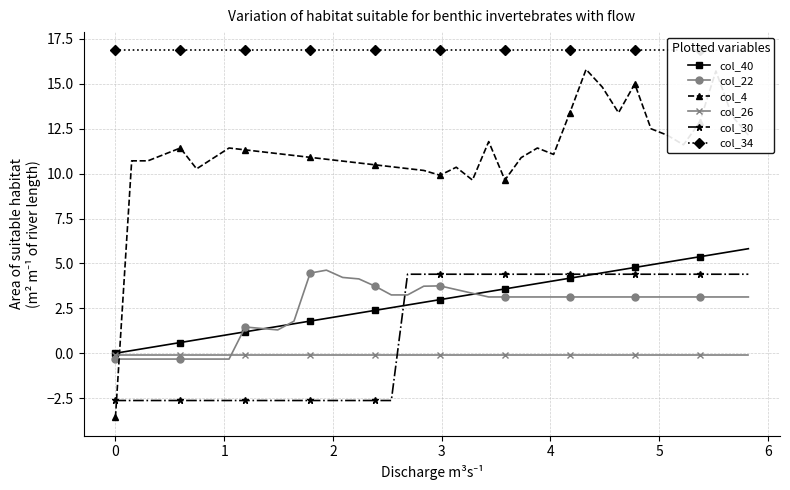

How many values in col_30 are below zero?

18